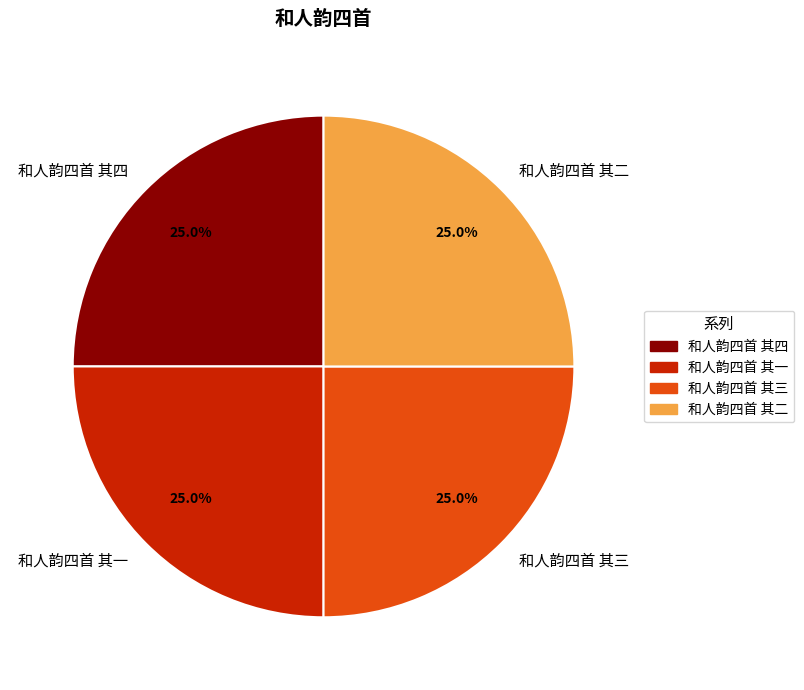

Count the number of slices in the pie.

4